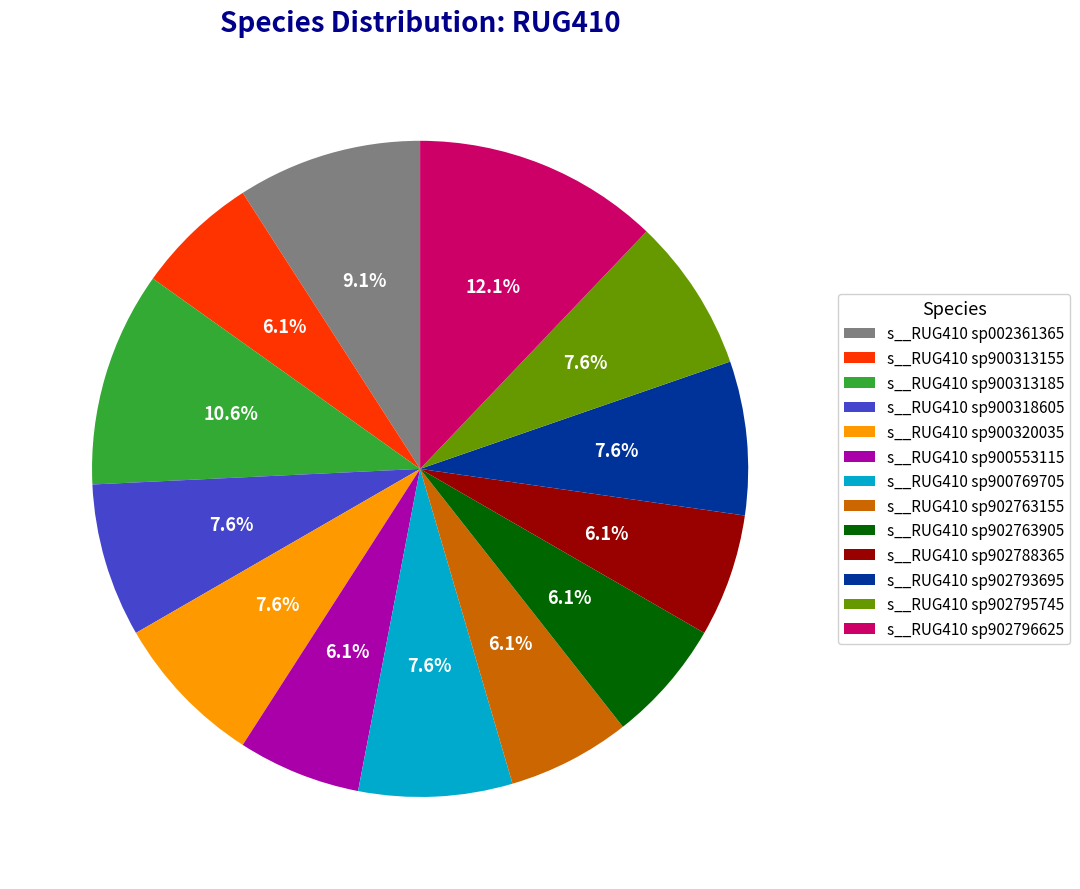

Which has a higher value, s__RUG410 sp002361365 or s__RUG410 sp900313185?

s__RUG410 sp900313185